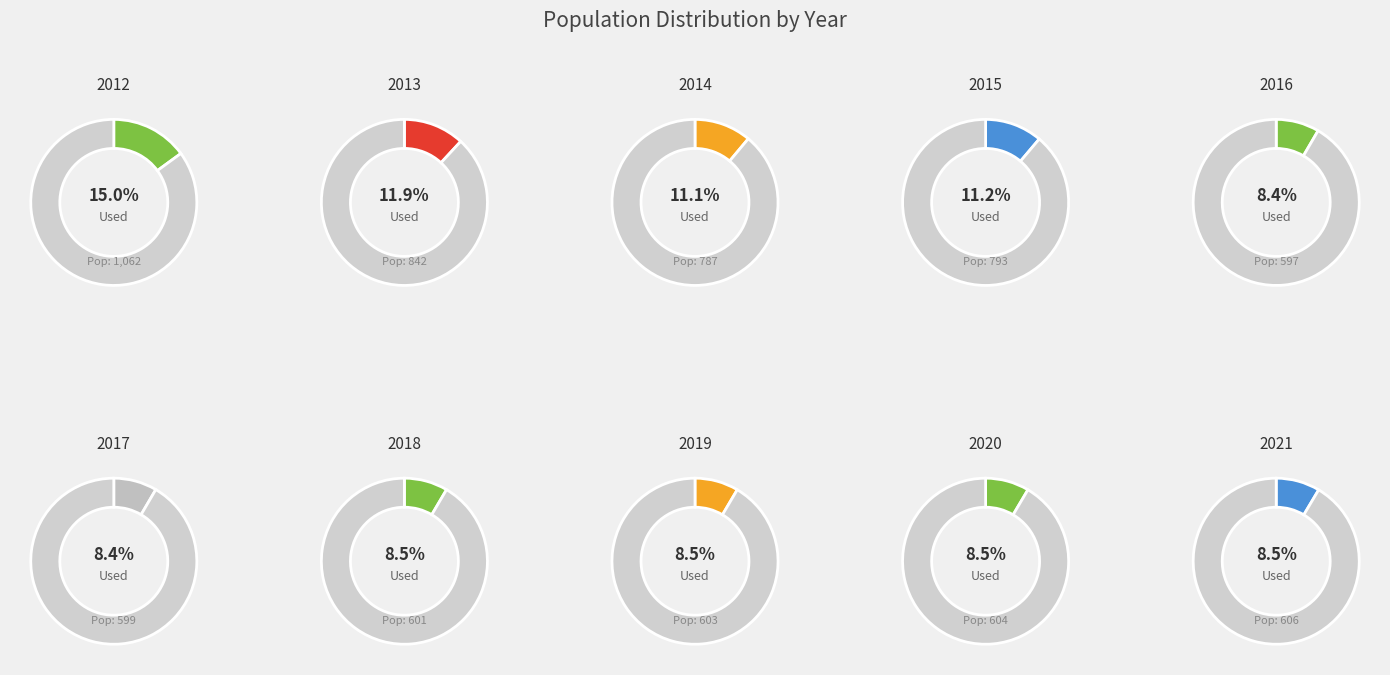

Is there any slice that represents more than half of the pie?

No